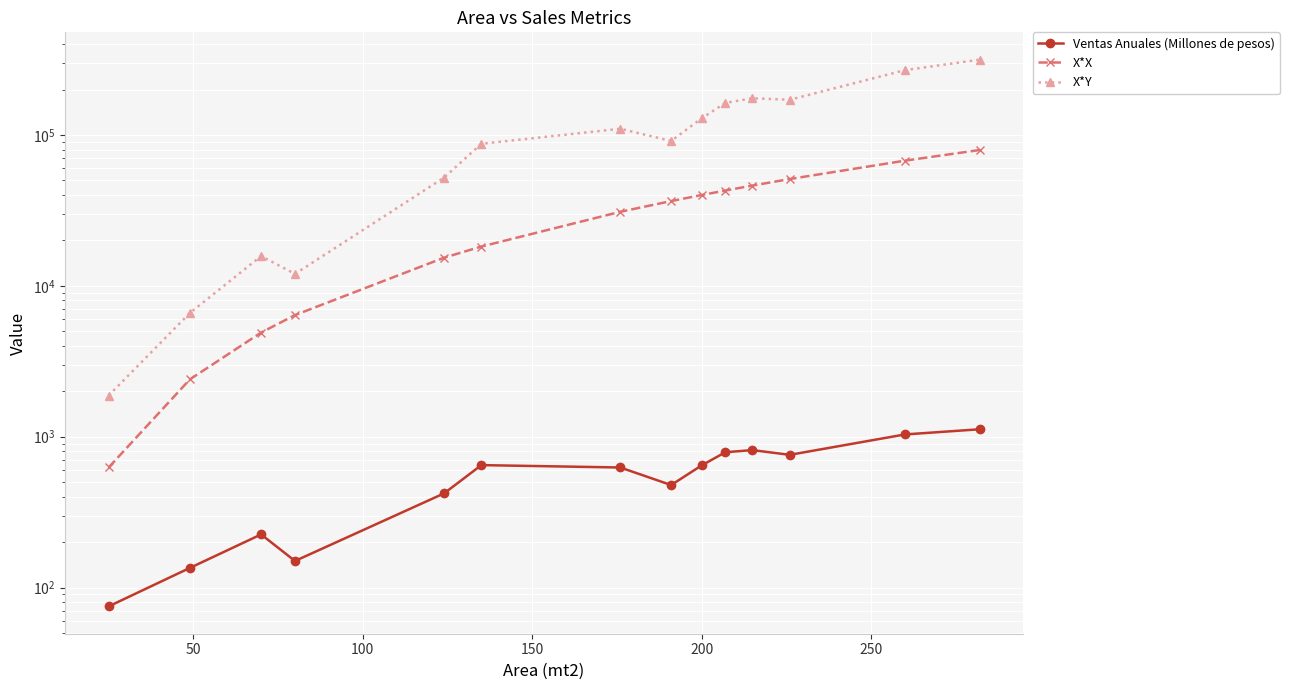

True or false: X*Y has more than 0 points higher than both neighbors.

True